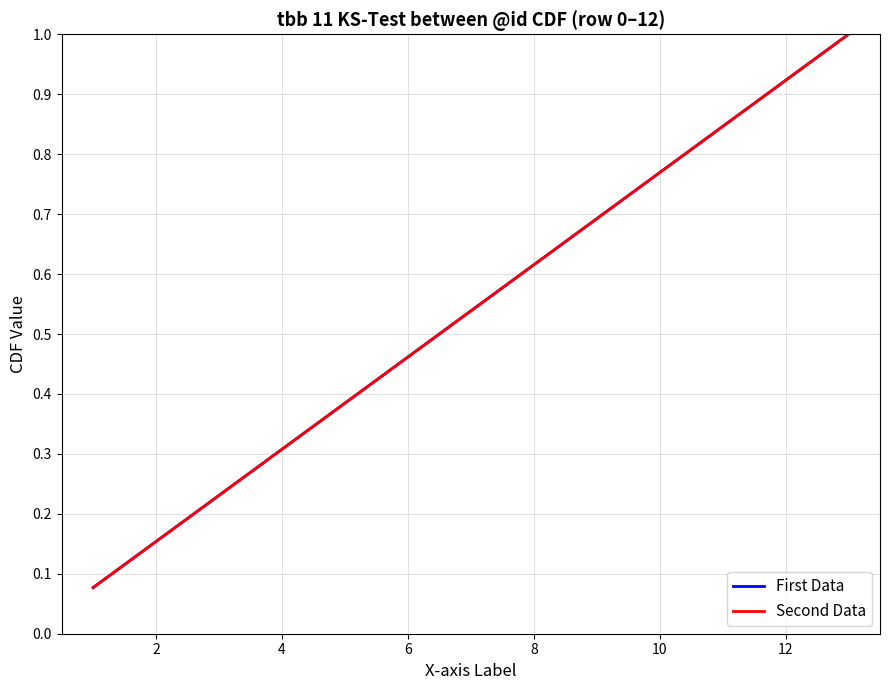

True or false: First Data has more than 2 points higher than both neighbors.

False